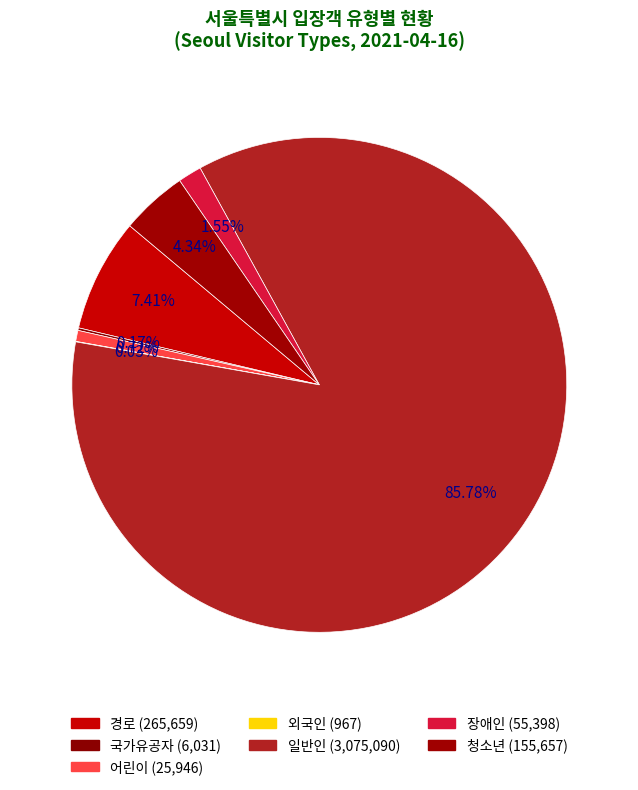

To the nearest percent, what portion does 어린이 represent?

1%